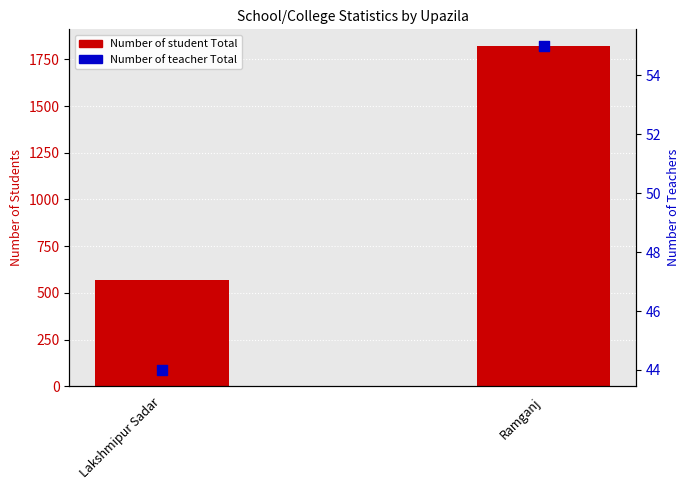

At how many categories does at least one series exceed 1780?

1